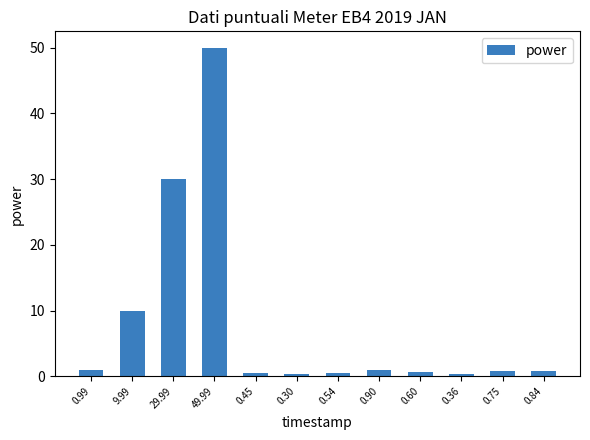

At which label is the value closest to 25?

29.99